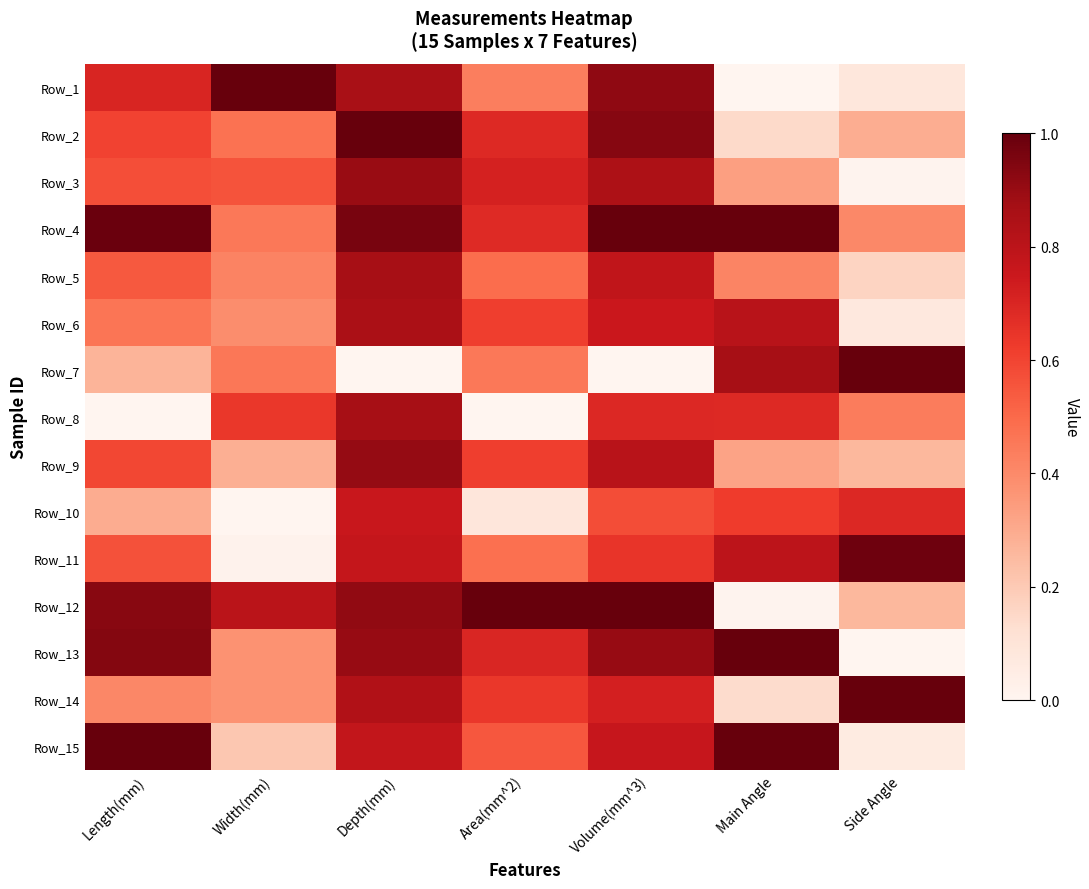

What is the greatest value displayed?

1.0